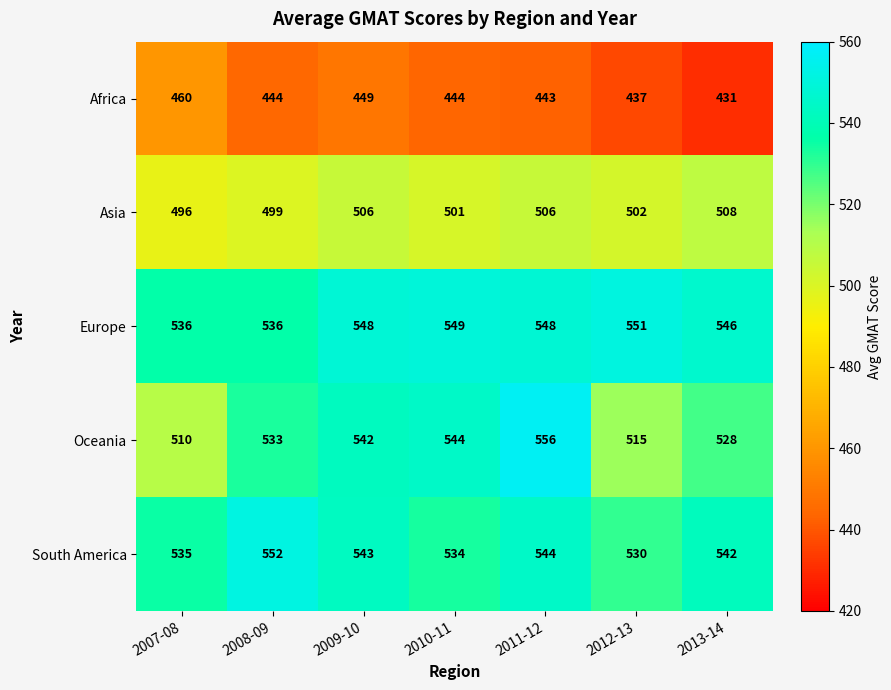

At 2008-09, list the series in order from smallest to largest.

Africa, Asia, Oceania, Europe, South America